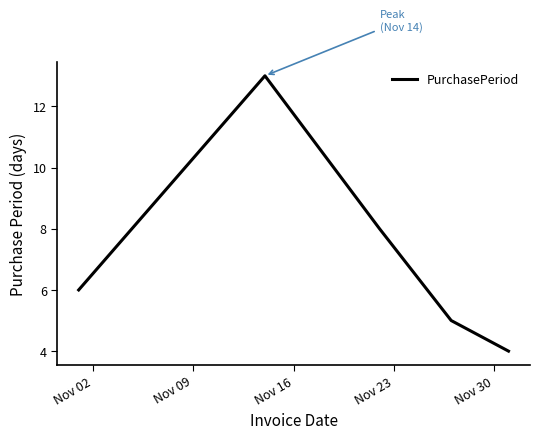

What is the difference between the second highest and second lowest values?

3